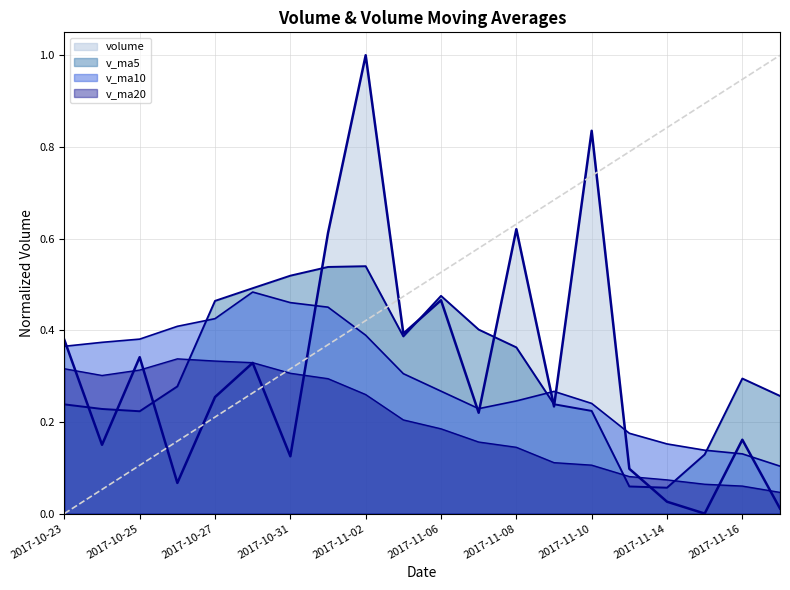

Which has a higher value, 2017-10-23 or 2017-11-06?

2017-11-06